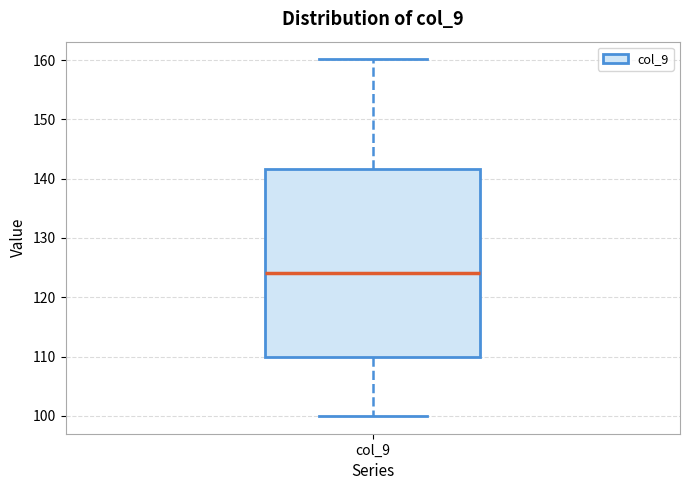

Transcribe this box plot: give where the median line is, the range the box spans, and where the two whiskers end, as read against the y-axis. The values are not printed on the chart, so give them approximately, as read against the axis.

median 124, box 110 to 142, whiskers 100 to 160